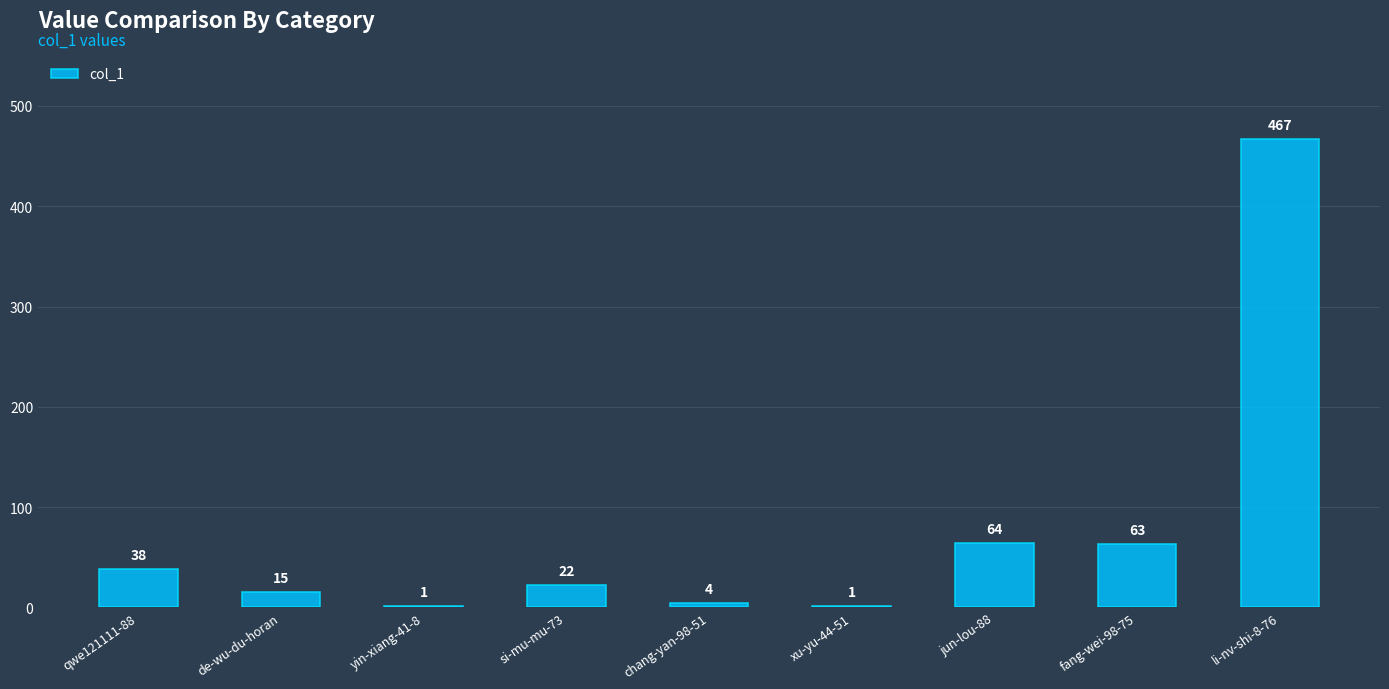

What is the greatest value displayed?

467